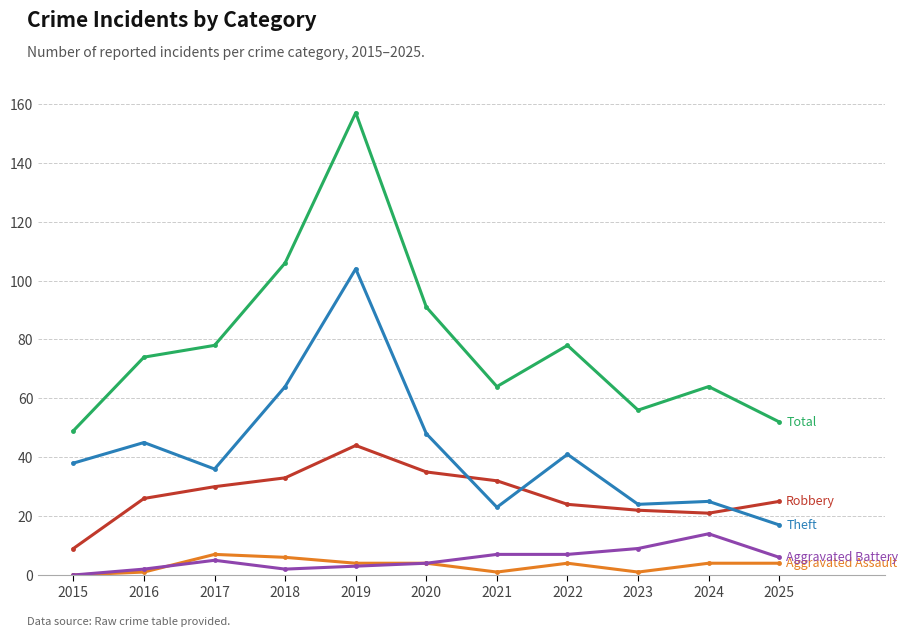

At which category is the sum across all series the highest?

2019